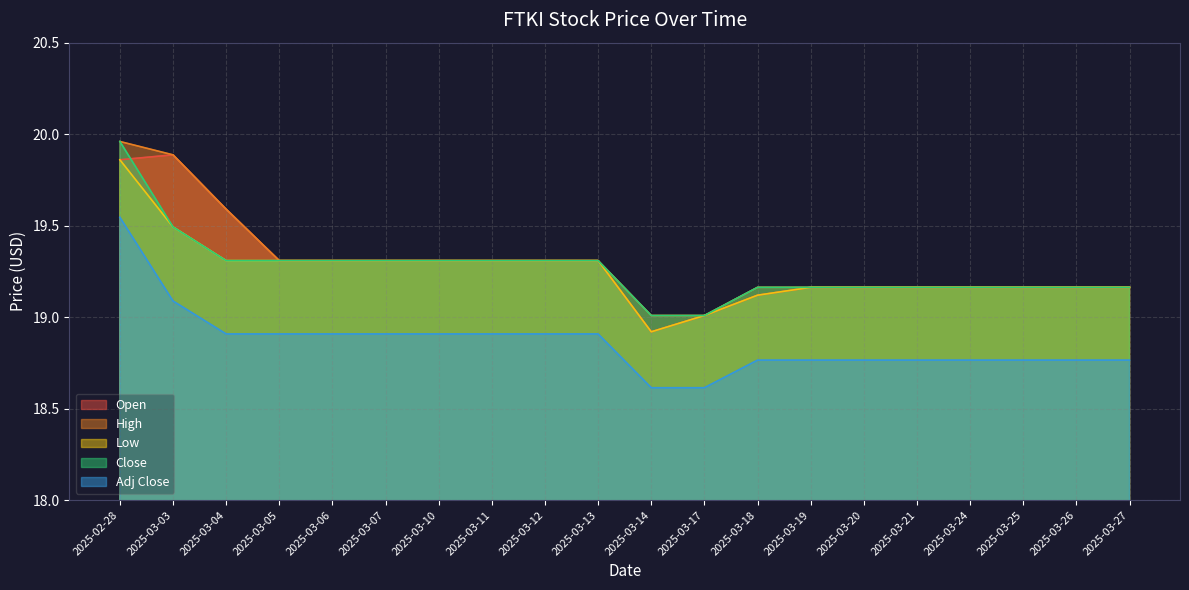

What are all the series names shown in the legend?

Open, High, Low, Close, Adj Close